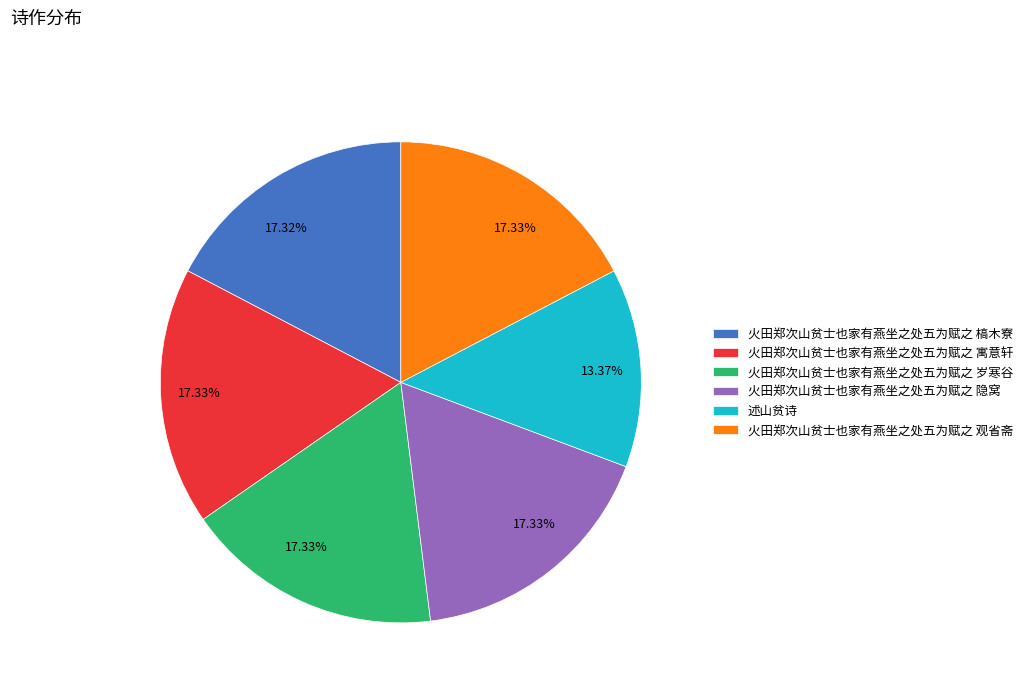

How many segments does this pie chart have?

6